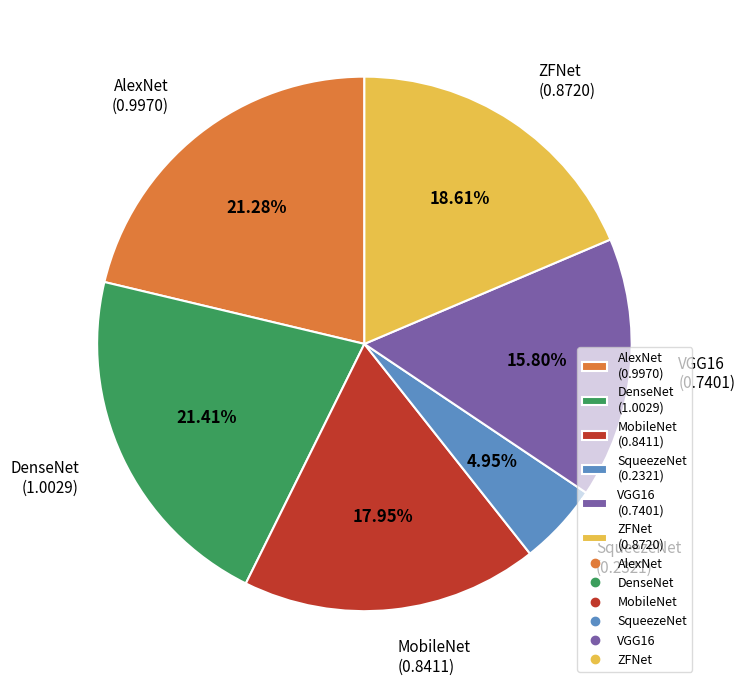

How many segments does this pie chart have?

6